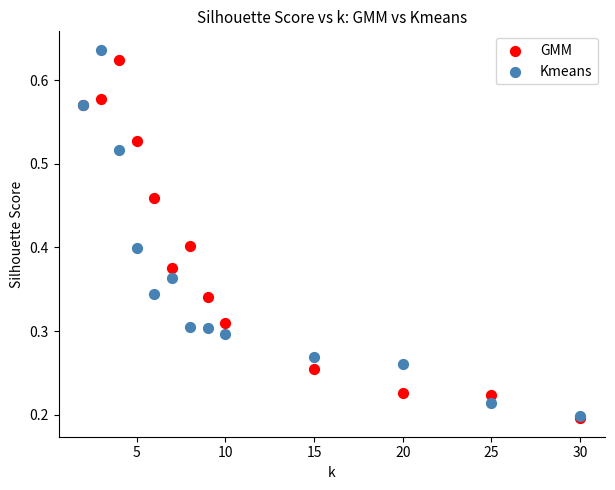

What are all the series names shown in the legend?

GMM, Kmeans